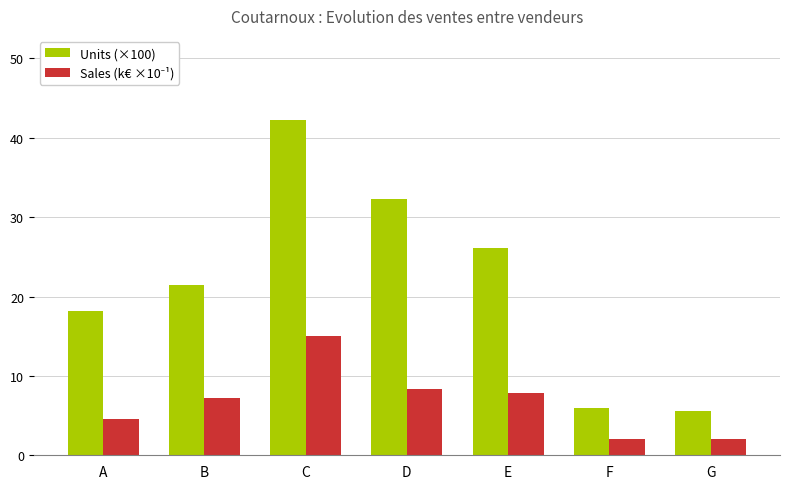

What is the total value across all series at C?

57.3